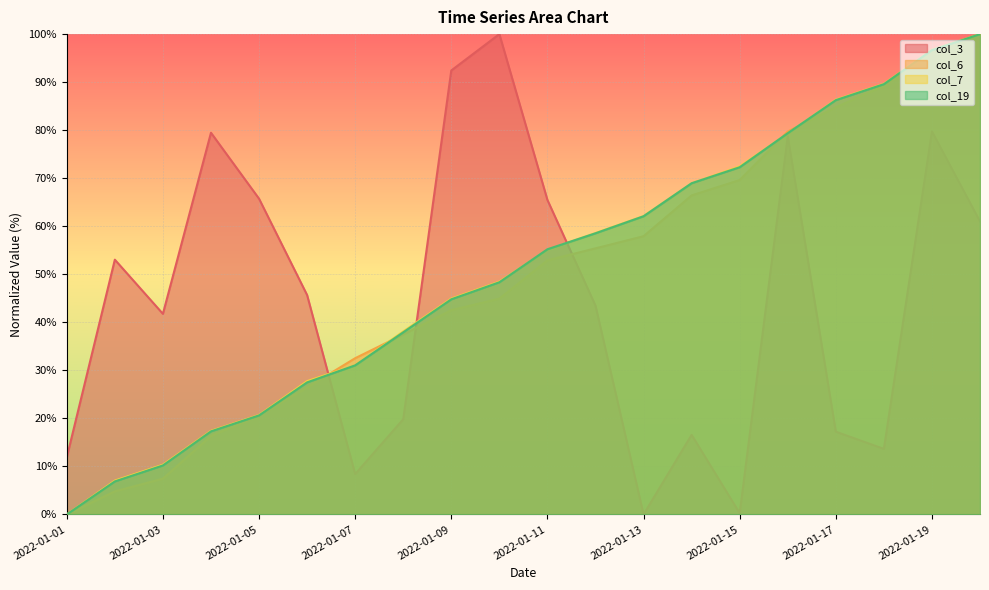

Is the value of col_19 at 2022-01-16 greater than the value of col_6 at 2022-01-19?

No